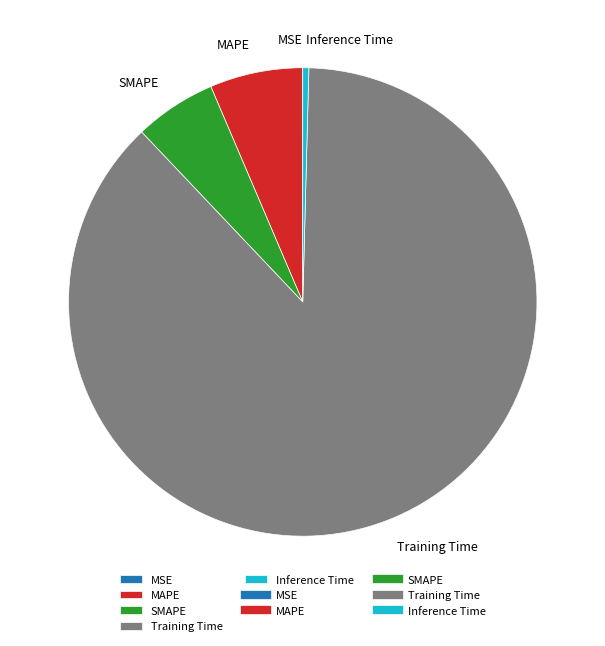

What is the largest slice in the pie chart?

Training Time